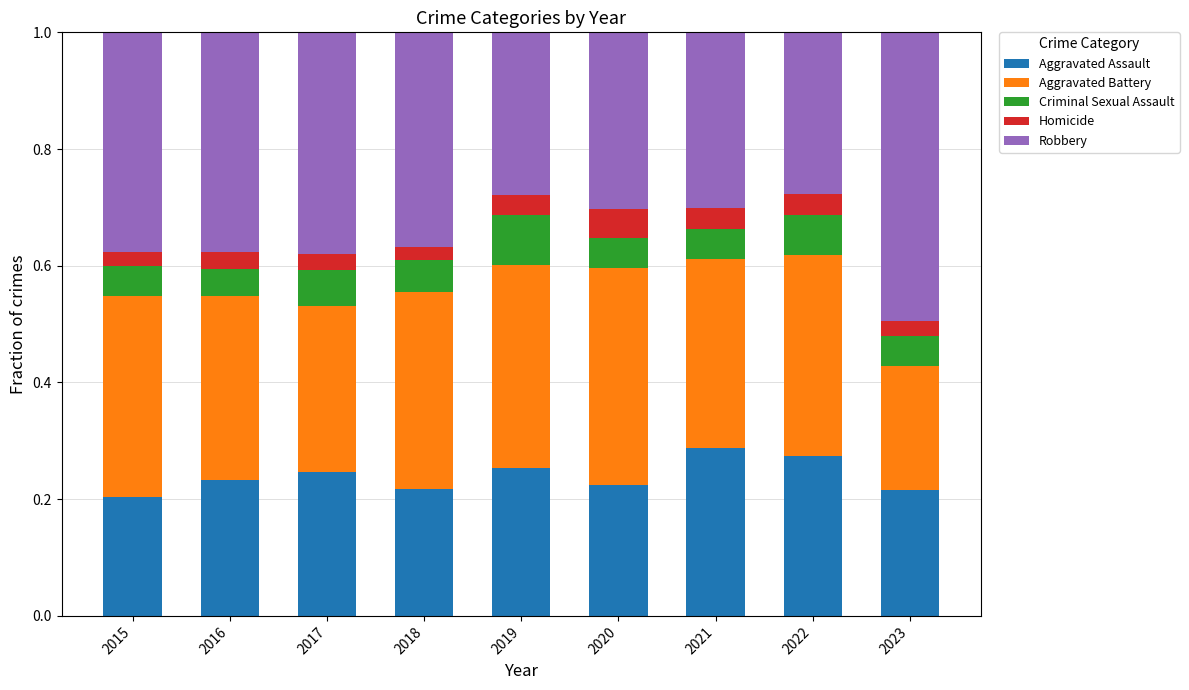

What is the total value across all series at 2021?

1.0